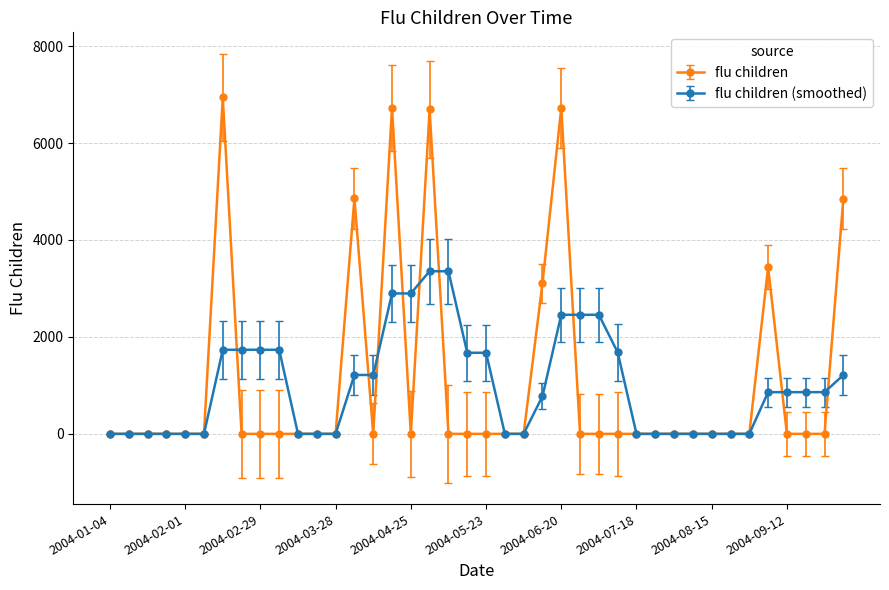

Does the chart have visible grid lines?

Yes